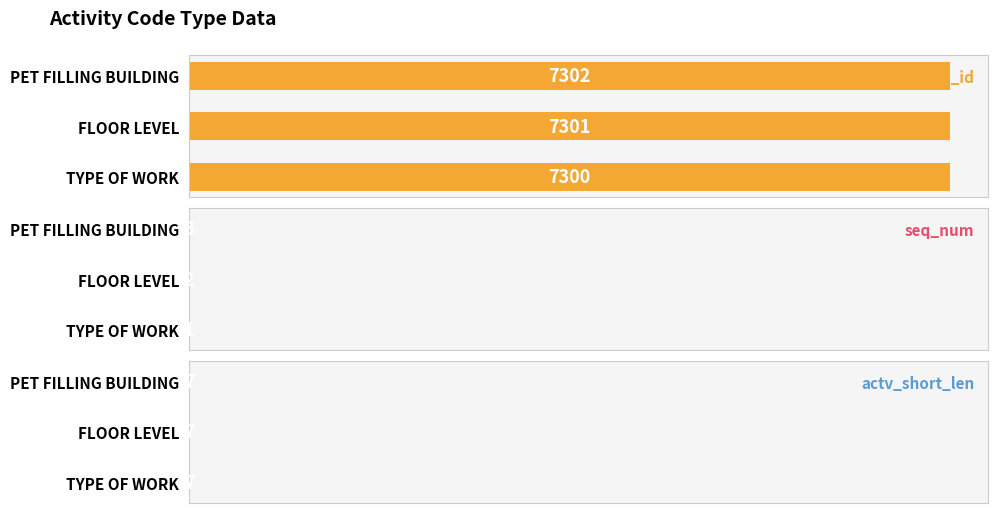

Rank the categories by actv_code_type_id value from lowest to highest.

TYPE OF WORK, FLOOR LEVEL, PET FILLING BUILDING